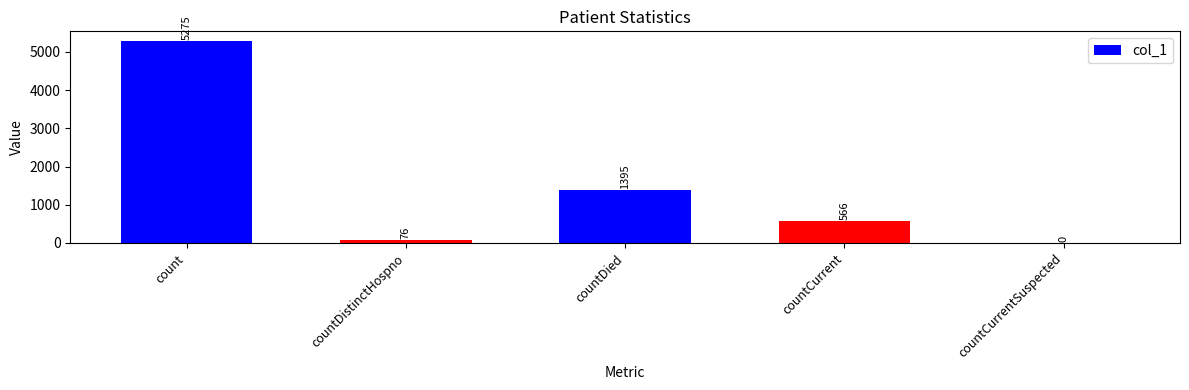

How many values are above zero?

4